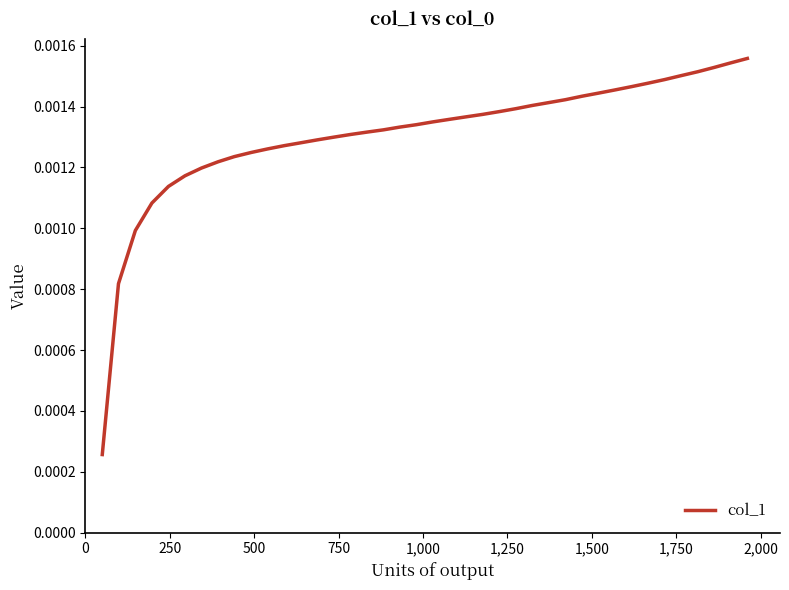

How many lines are shown in the chart?

1